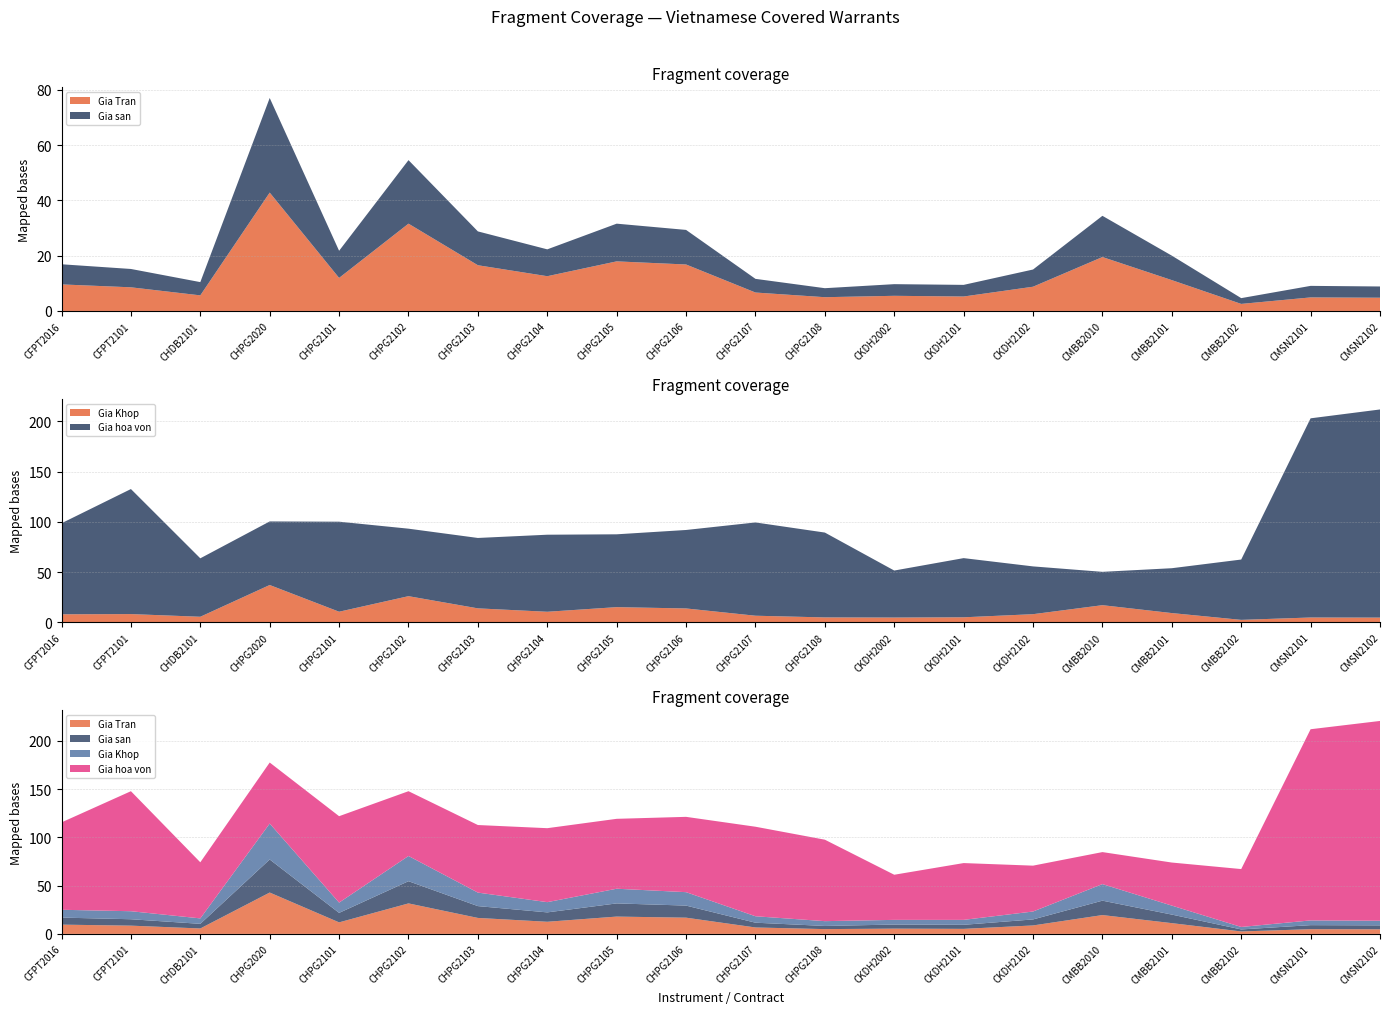

Reading right to left, list all the values displayed in this chart.

Gia Tran: 4.8	4.9	2.5	11.2	19.5	8.8	5.2	5.5	5.0	6.7	16.8	17.9	12.6	16.6	31.6	12.0	42.9	5.6	8.6	9.6
Gia san: 4.1	4.2	2.1	8.9	14.9	6.2	4.2	4.2	3.3	5.0	12.5	13.7	9.7	12.2	23.0	9.8	34.2	4.8	6.6	7.3
Gia Khop: 4.8	4.9	2.5	9.3	17.1	8.2	5.1	4.8	5.0	6.7	13.9	15.2	10.6	14.0	26.1	10.7	37.2	5.6	8.3	8.1
Gia hoa von: 206.9	198.0	60.0	44.6	33.1	47.5	58.8	46.7	84.4	92.7	78.0	72.4	76.6	70.0	67.1	89.5	63.2	58.1	124.3	90.5